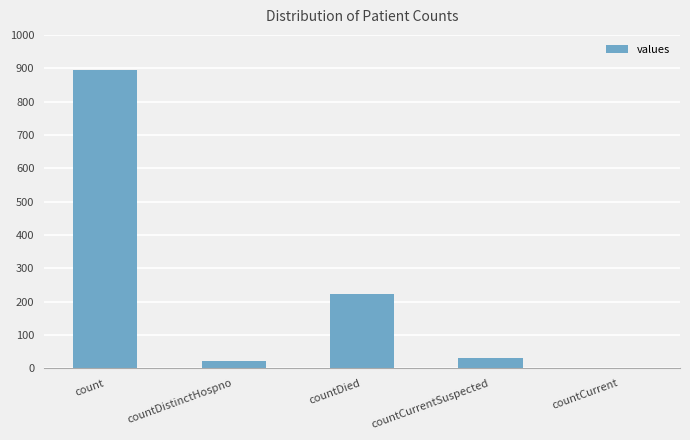

Are the bars horizontal?

No